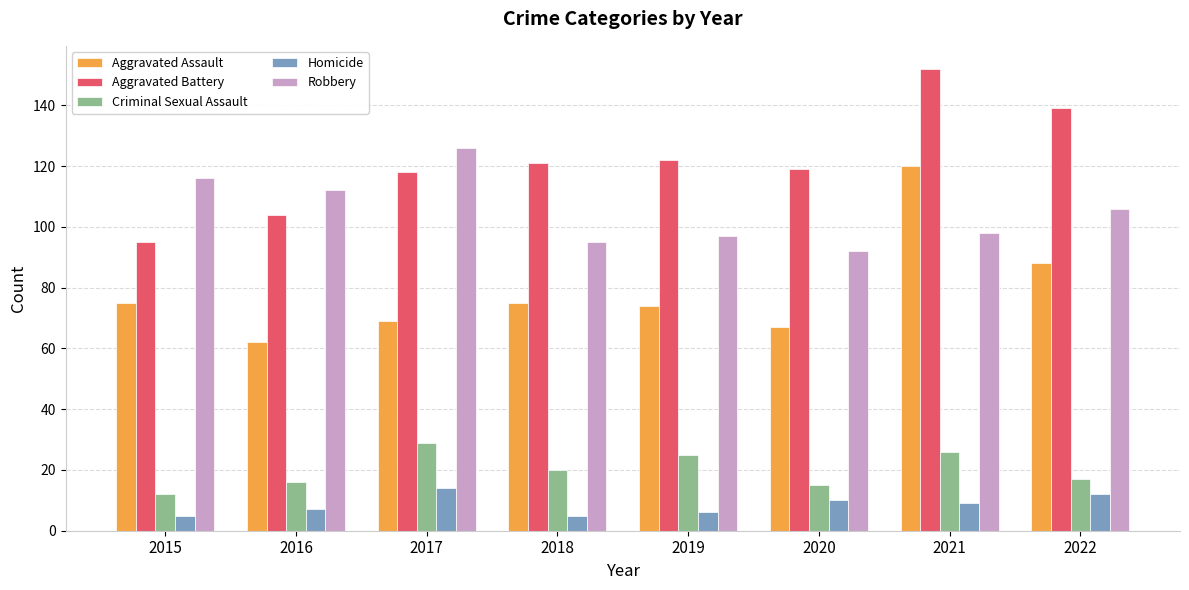

What is the minimum value shown in the chart?

5